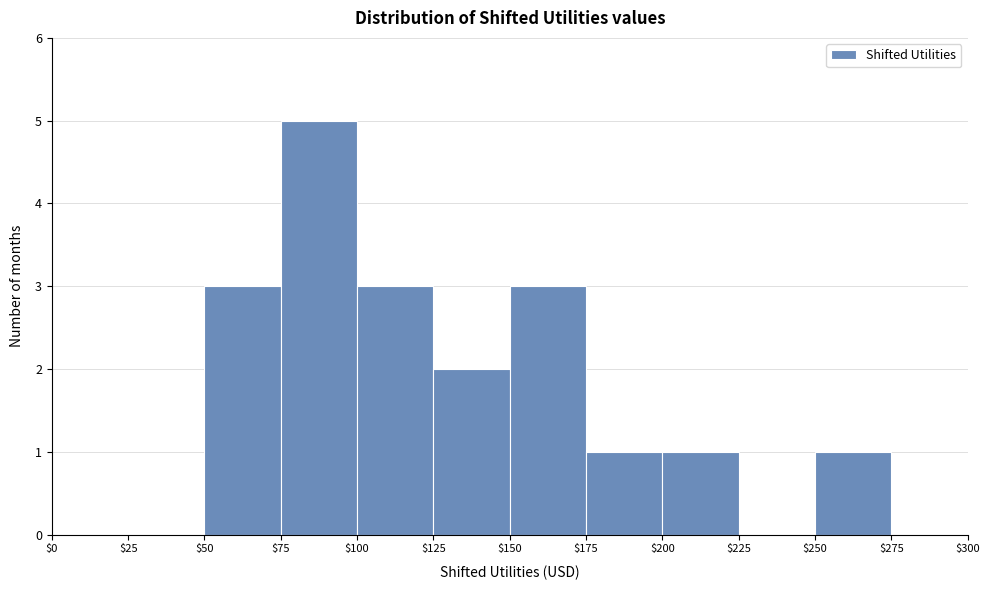

Over which range of the x-axis is the bar tallest?

$75 to $100